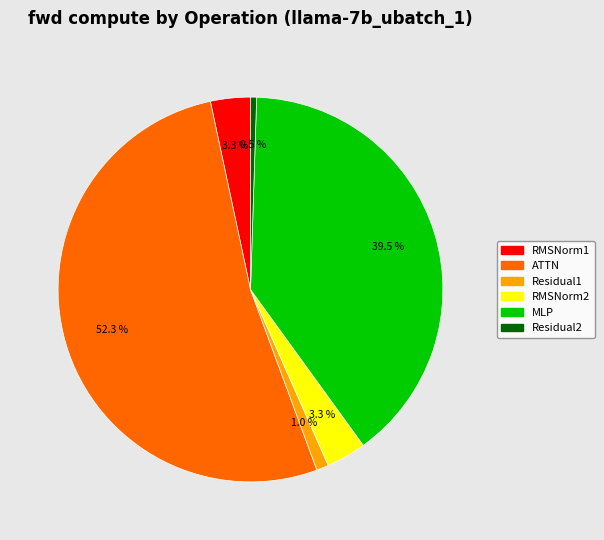

To the nearest percent, what is the combined percentage of Residual1 and RMSNorm2?

4%